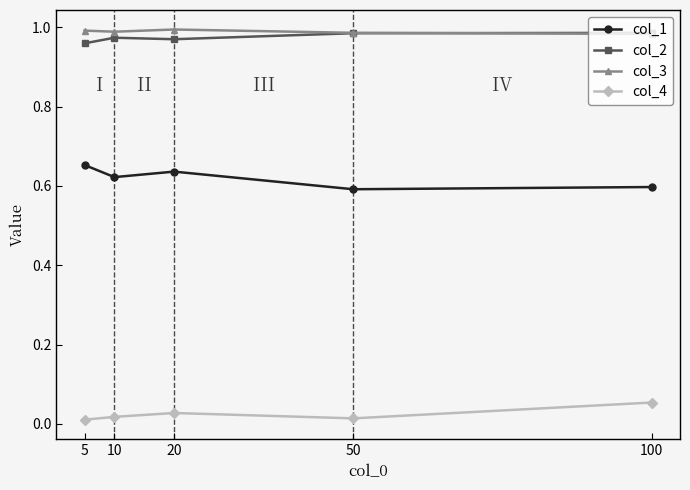

Is it true that col_2 equals 1.0 at 20?

True